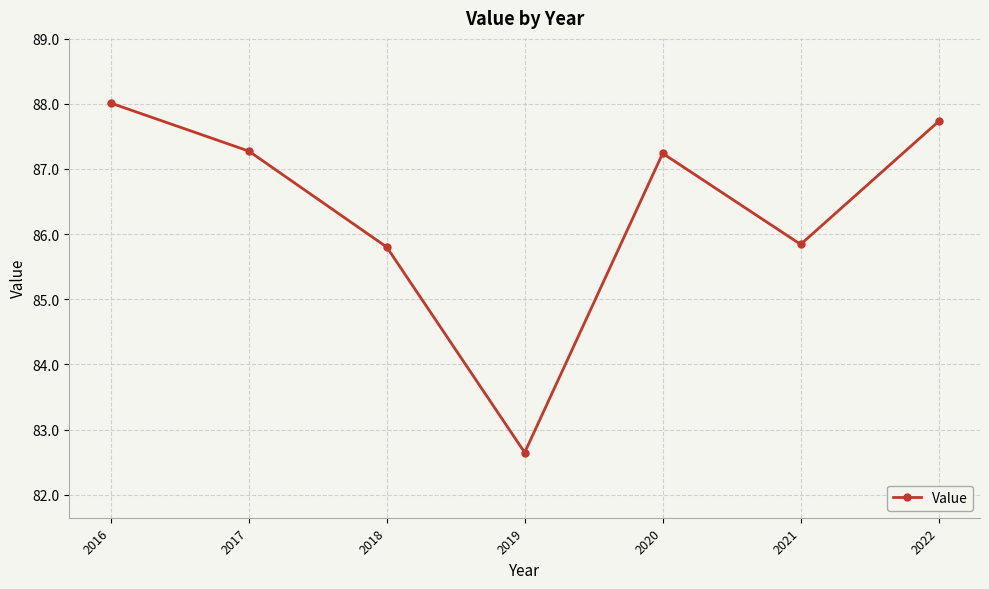

Which category has the lowest value across all series?

2019